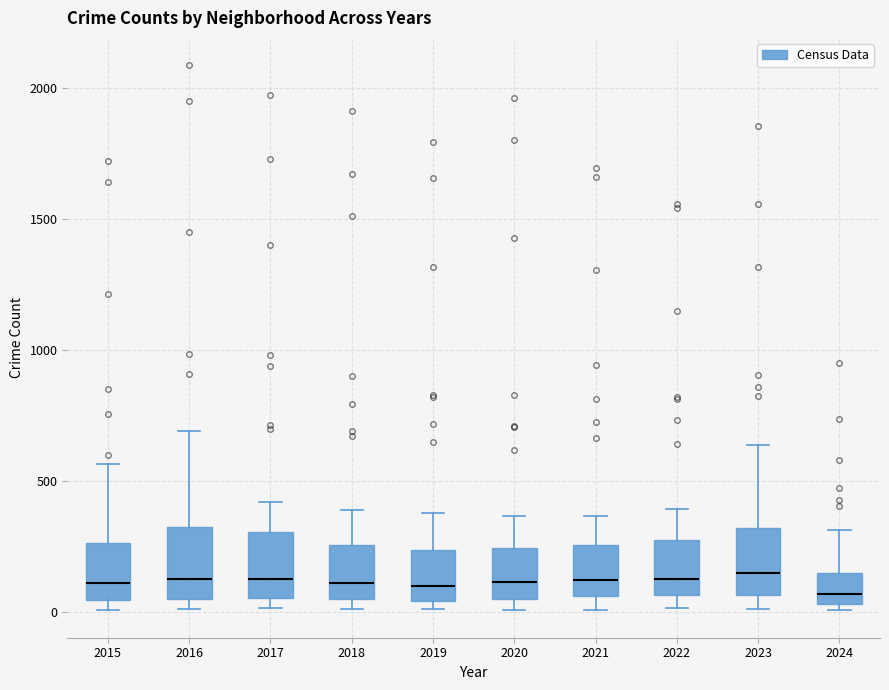

Reading left to right, transcribe this box plot: for each box, give where its median line is, the range the box spans, and where its two whiskers end, as read against the y-axis. The values are not printed on the chart, so give them approximately, as read against the axis.

2015: median 100, box 50 to 250, whiskers 0 to 550
2016: median 150, box 50 to 300, whiskers 0 to 700
2017: median 100, box 50 to 300, whiskers 0 to 400
2018: median 100, box 50 to 250, whiskers 0 to 400
2019: median 100, box 50 to 250, whiskers 0 to 400
2020: median 100, box 50 to 250, whiskers 0 to 350
2021: median 100, box 50 to 250, whiskers 0 to 350
2022: median 100, box 50 to 250, whiskers 0 to 400
2023: median 150, box 50 to 300, whiskers 0 to 650
2024: median 50 (just above the box's lower edge), box 50 to 150, whiskers 0 to 300